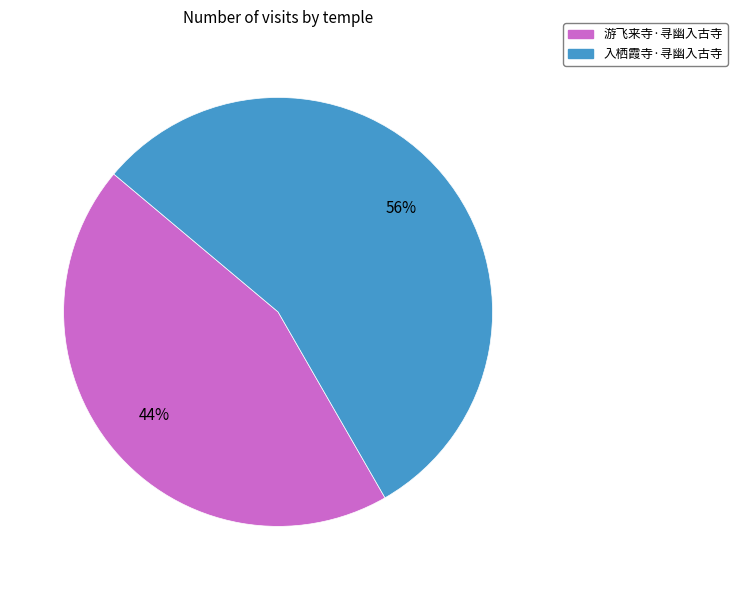

Which slice is the largest?

入栖霞寺·寻幽入古寺